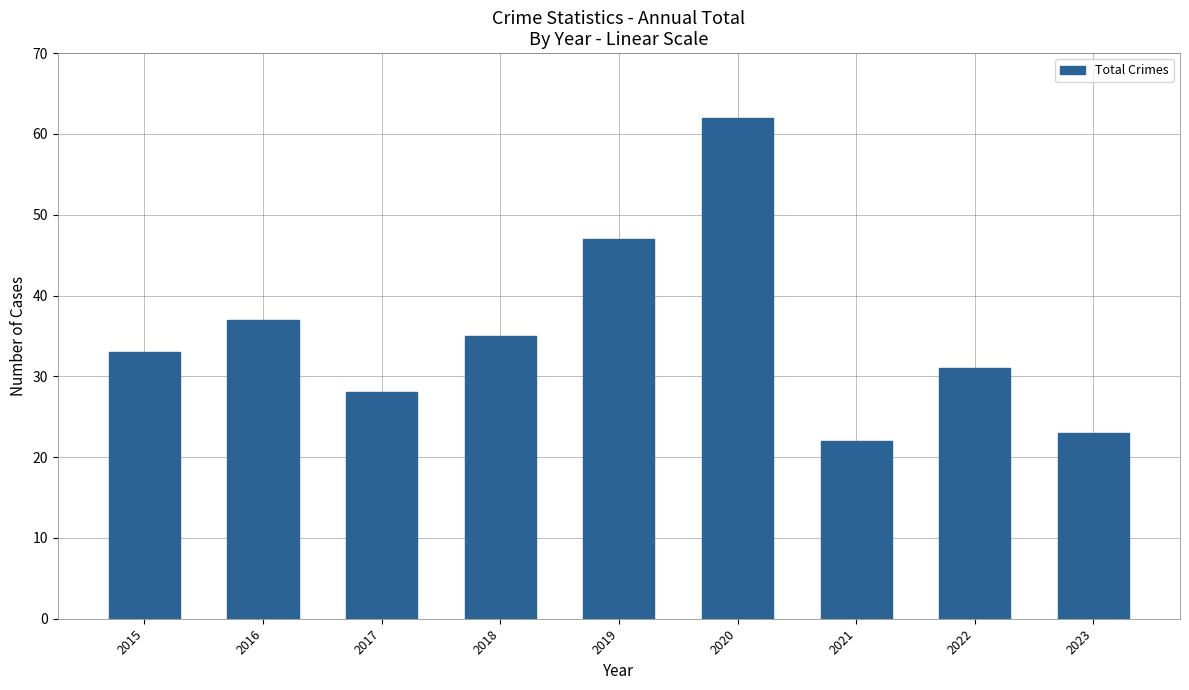

What is the approximate value at 2021, to the nearest 10?

20